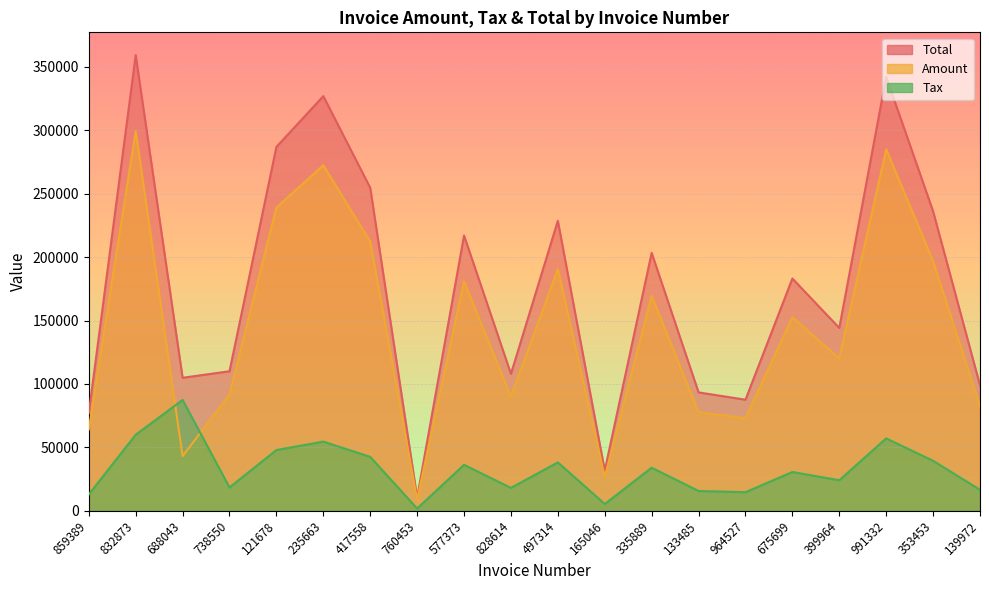

Which series has the largest total across all categories?

Total